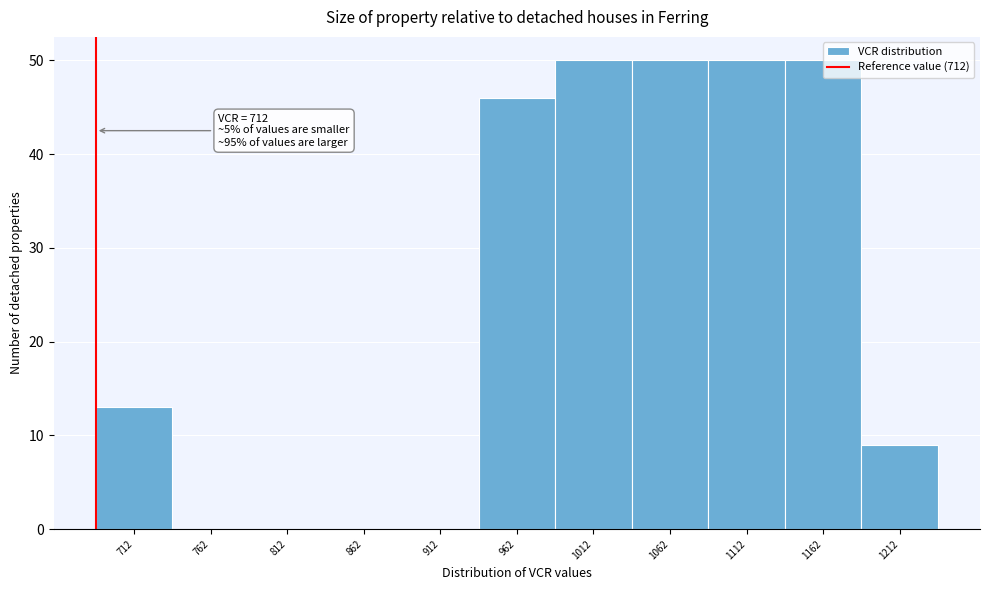

Where is the data nearest to the value 25?

712